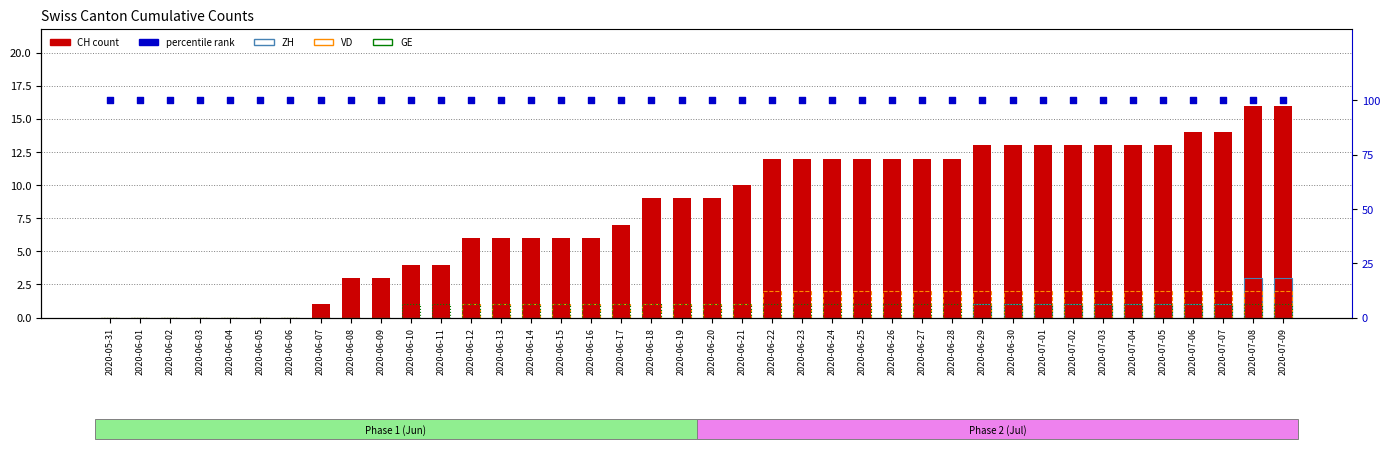

Which series reaches the maximum Y coordinate?

percentile rank